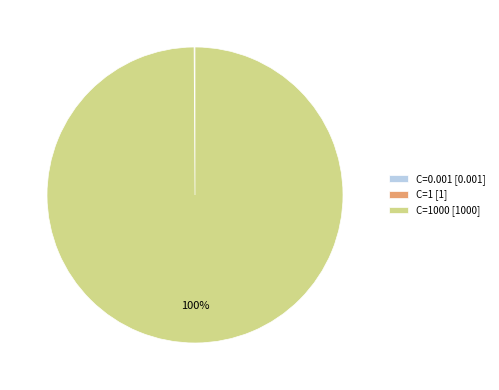

To the nearest percent, what is the average slice percentage?

33%